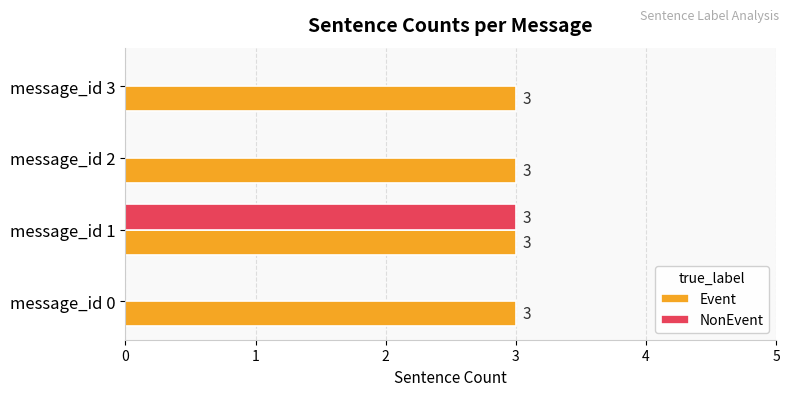

What is the average value of the NonEvent series?

1